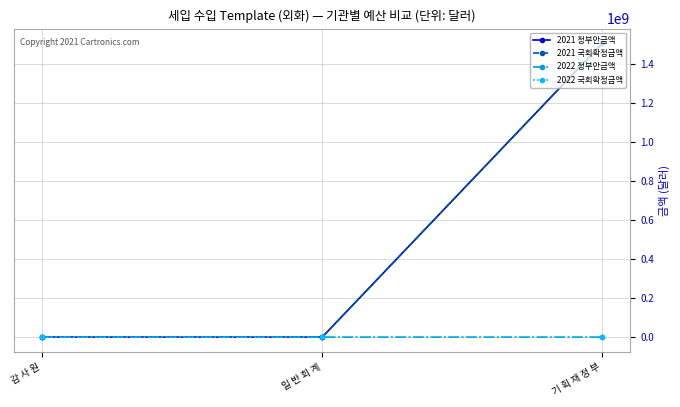

Which series has the widest spread of values?

2021 정부안금액